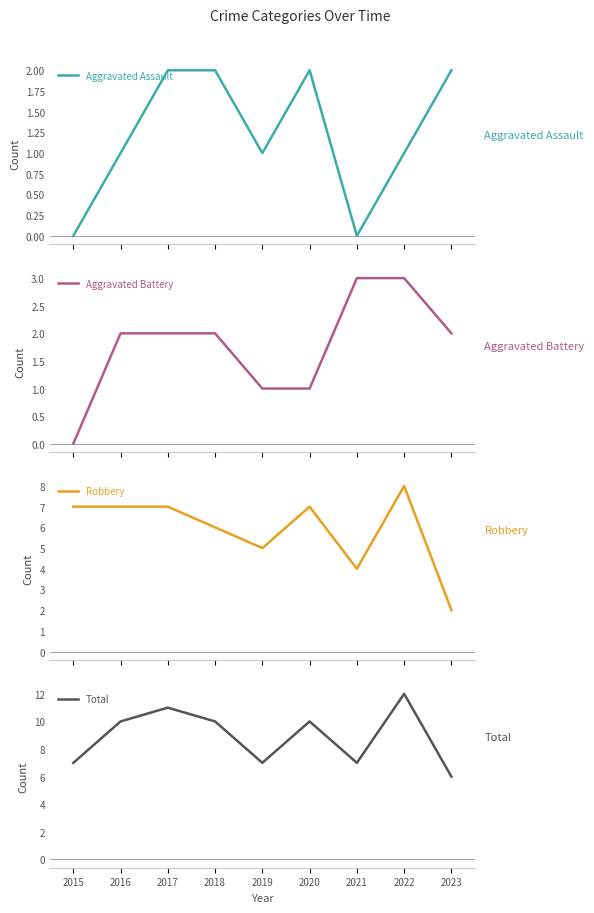

Between 2019 and 2021, which is larger?

2019